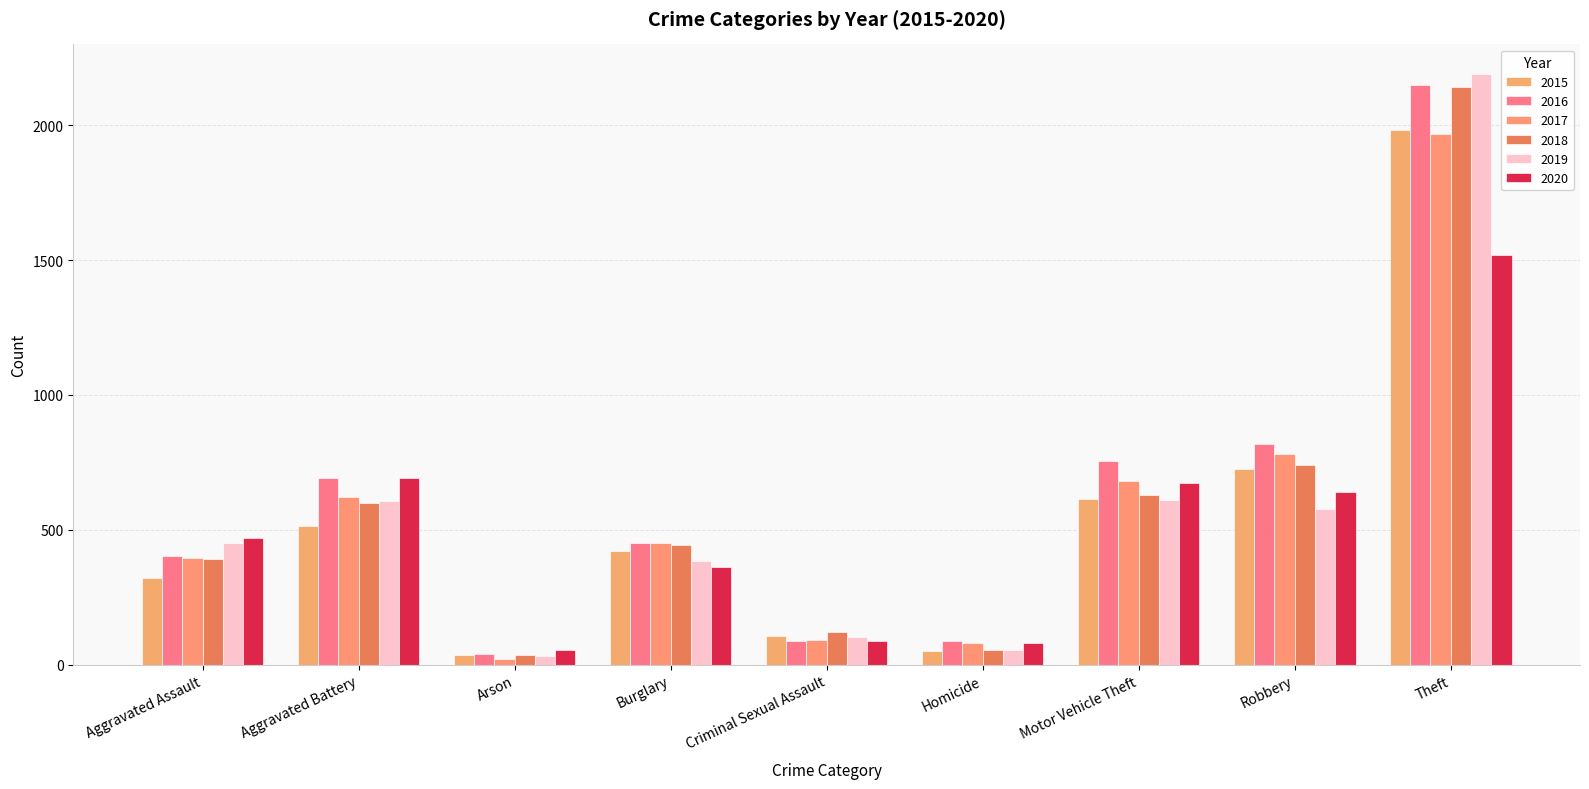

Read the 2015 value at Homicide, to the nearest 50.

50